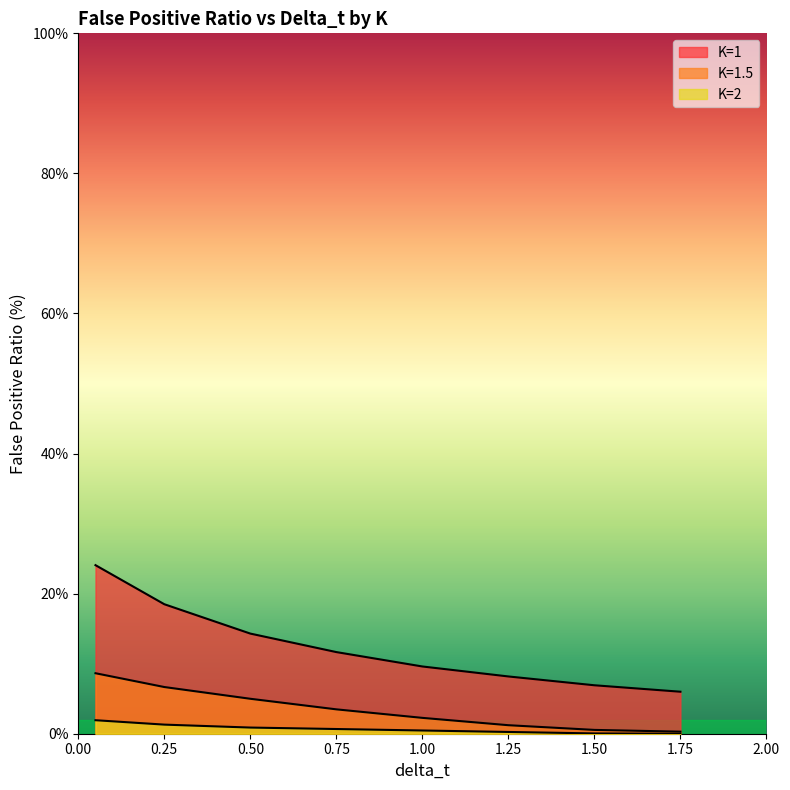

What are all the series names shown in the legend?

K=1, K=1.5, K=2